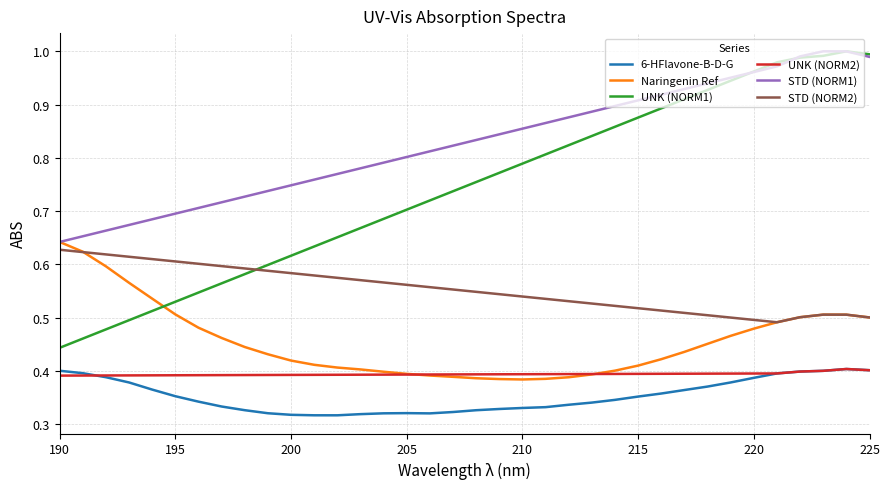

At which label is 6-HFlavone-B-D-G closest to 0?

202